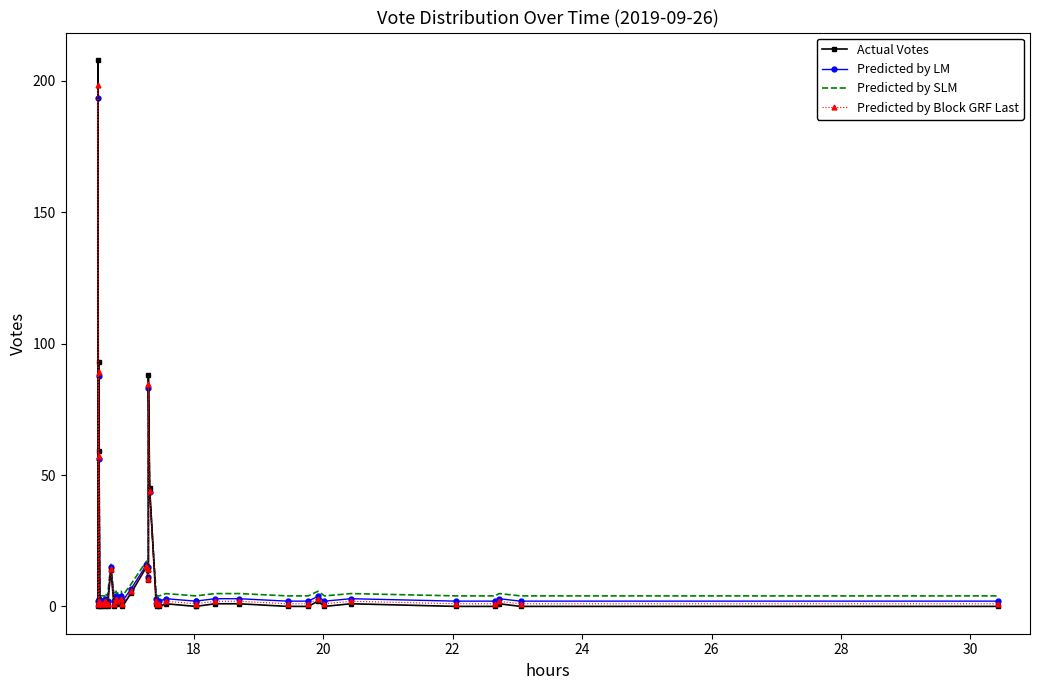

How many distinct data groups are displayed?

4